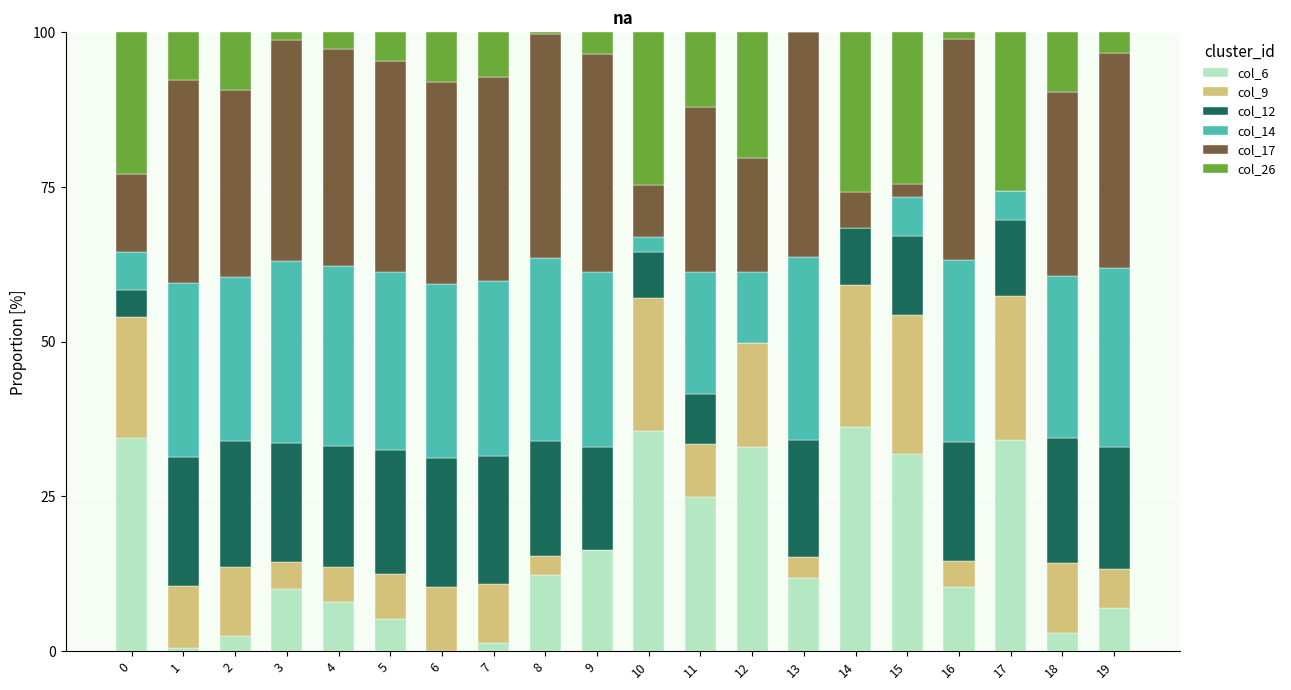

What are all the series names shown in the legend?

col_6, col_9, col_12, col_14, col_17, col_26